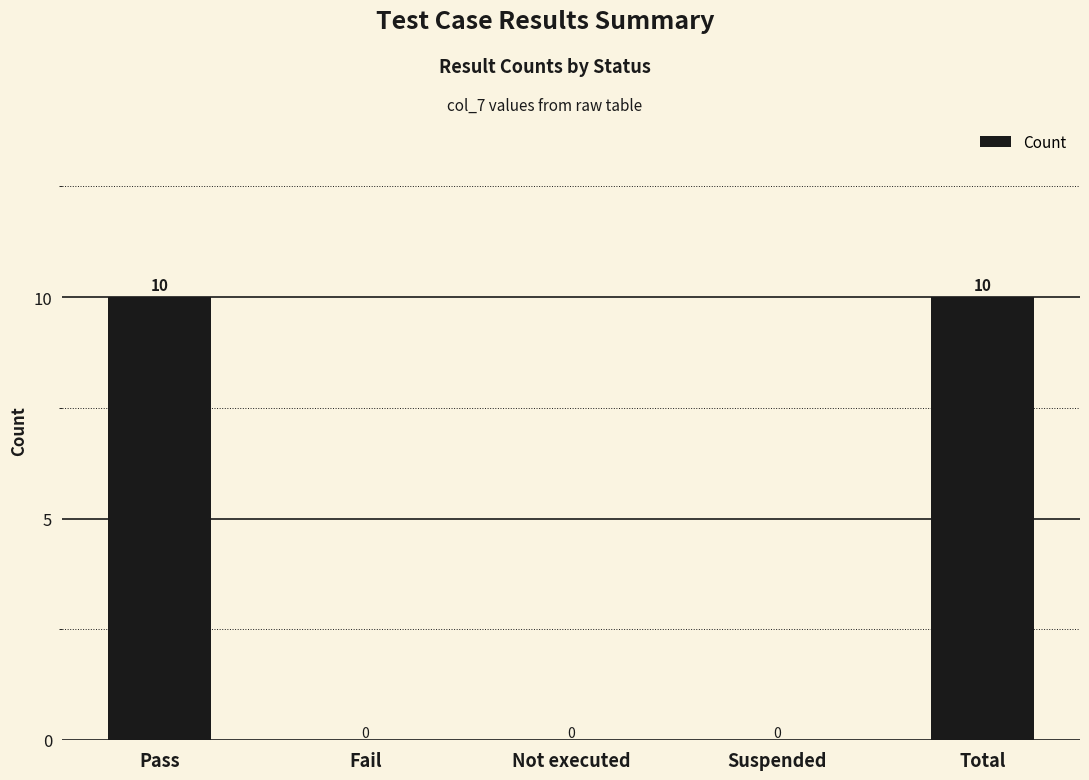

Reading left to right, transcribe all the data shown in this chart.

Pass=10	Fail=0	Not executed=0	Suspended=0	Total=10